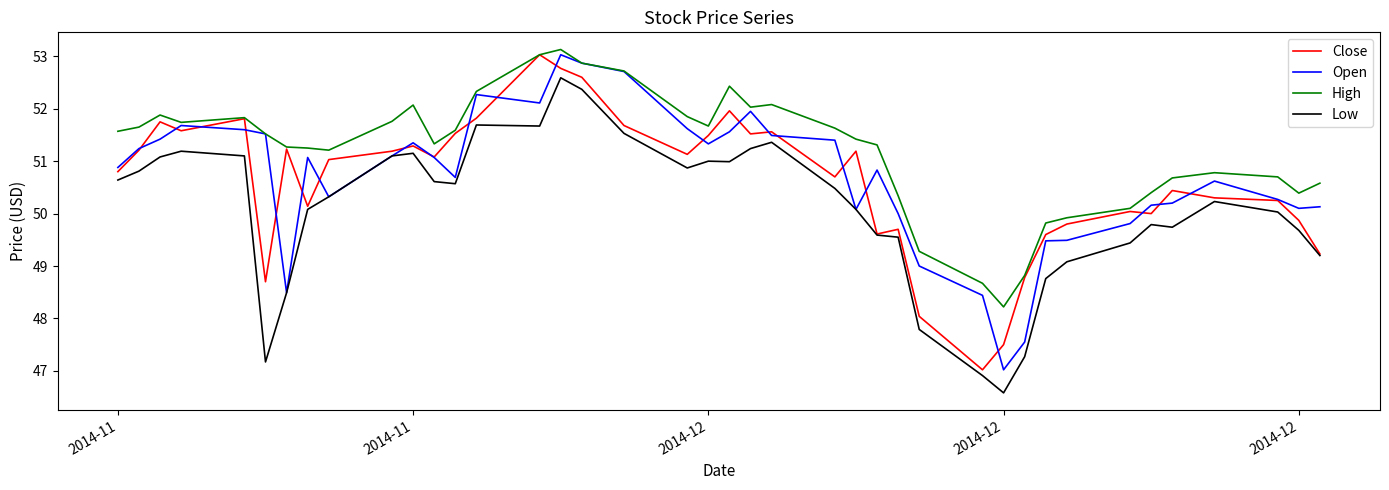

What is the minimum value shown in the chart?

46.6